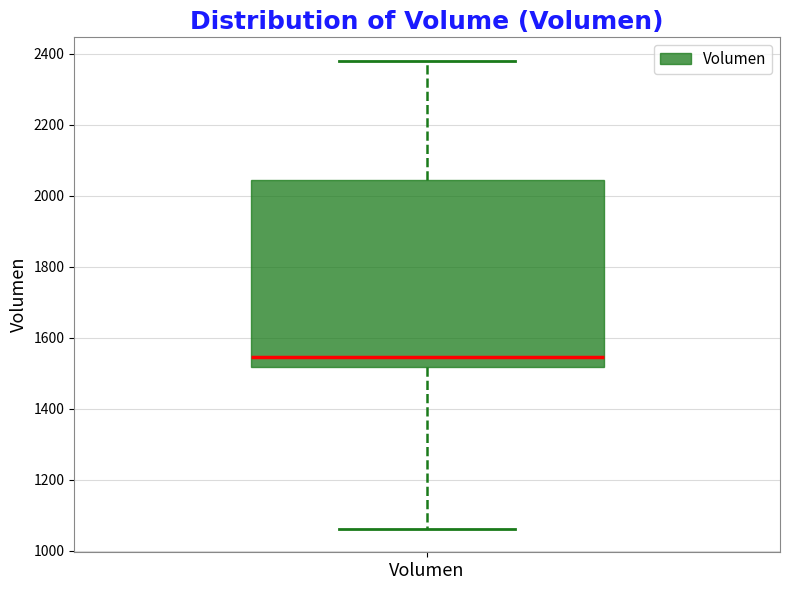

Where does the median line of the box for Volumen sit on the y-axis? The values are not printed on the chart, so give them approximately, as read against the axis.

1540